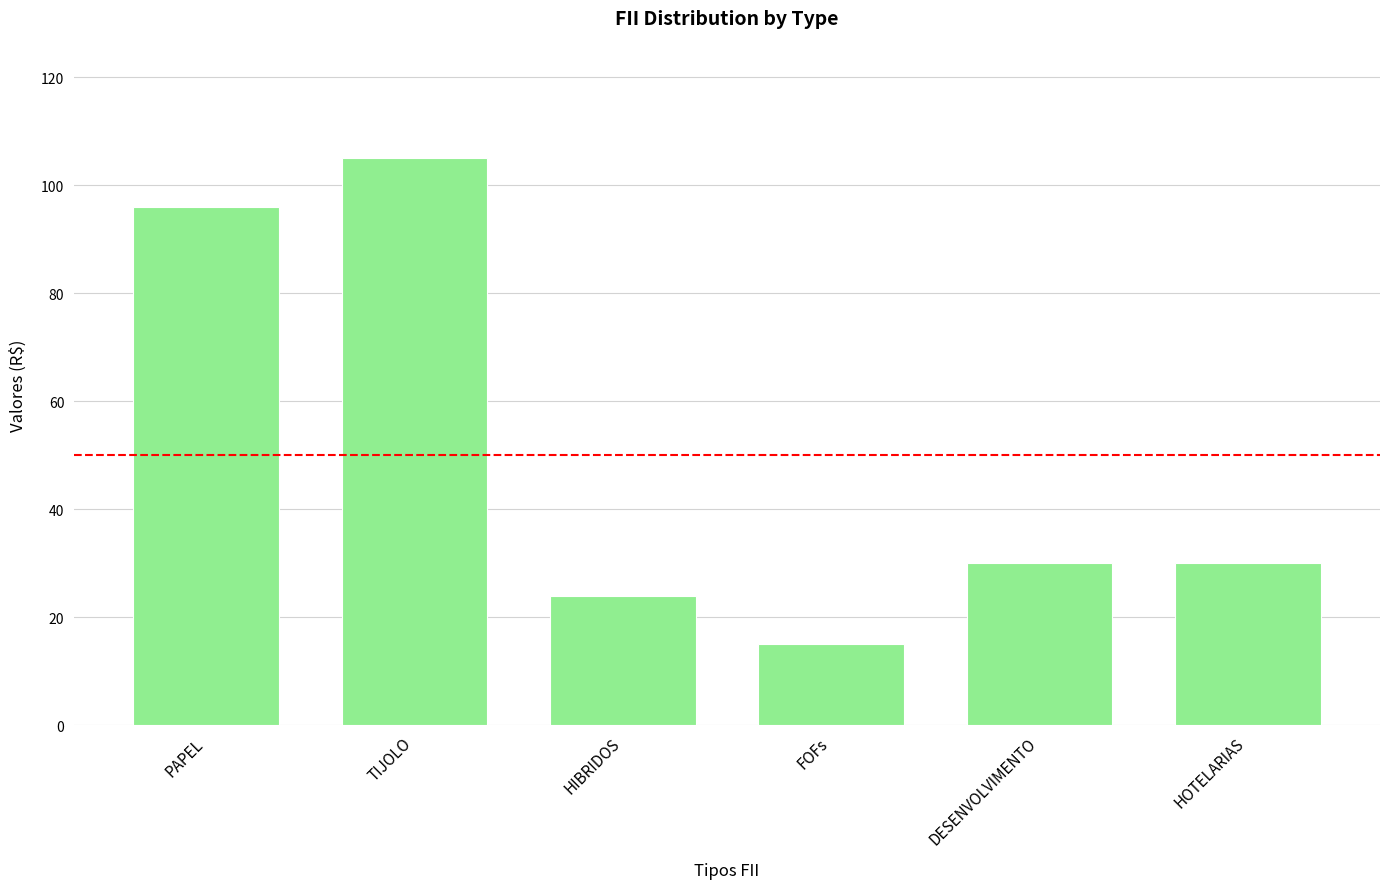

Are the bars horizontal?

No